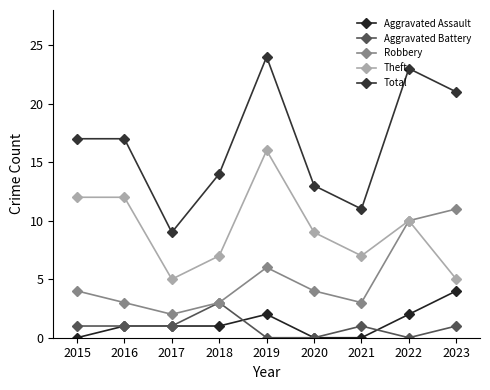

True or false: Aggravated Battery and Total cross at least once.

False